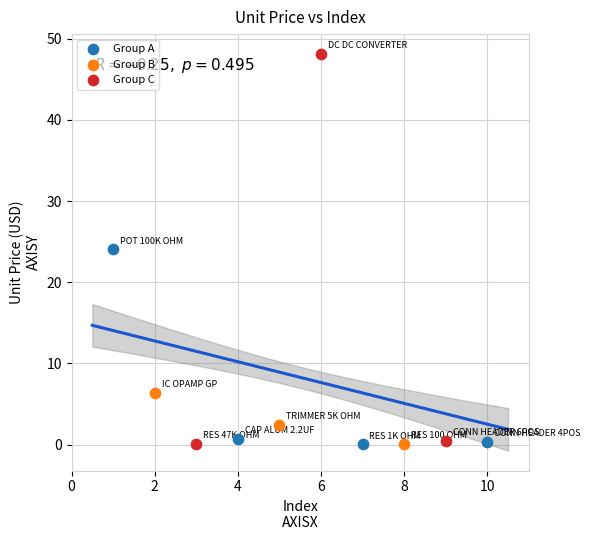

Which series has the widest spread of Y values?

Group C